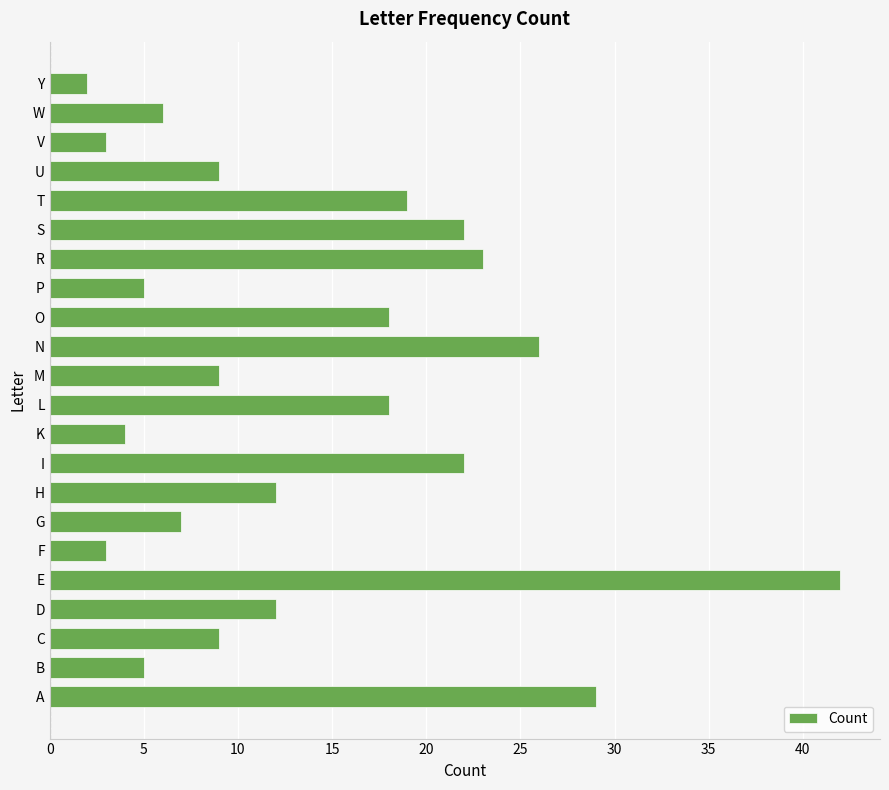

What is the greatest value displayed?

42